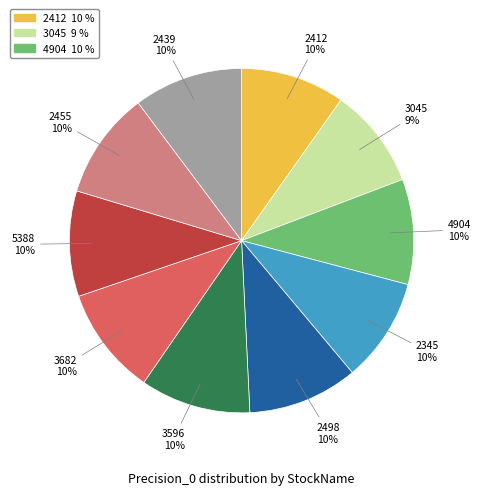

To the nearest percent, what is the average slice percentage?

10%